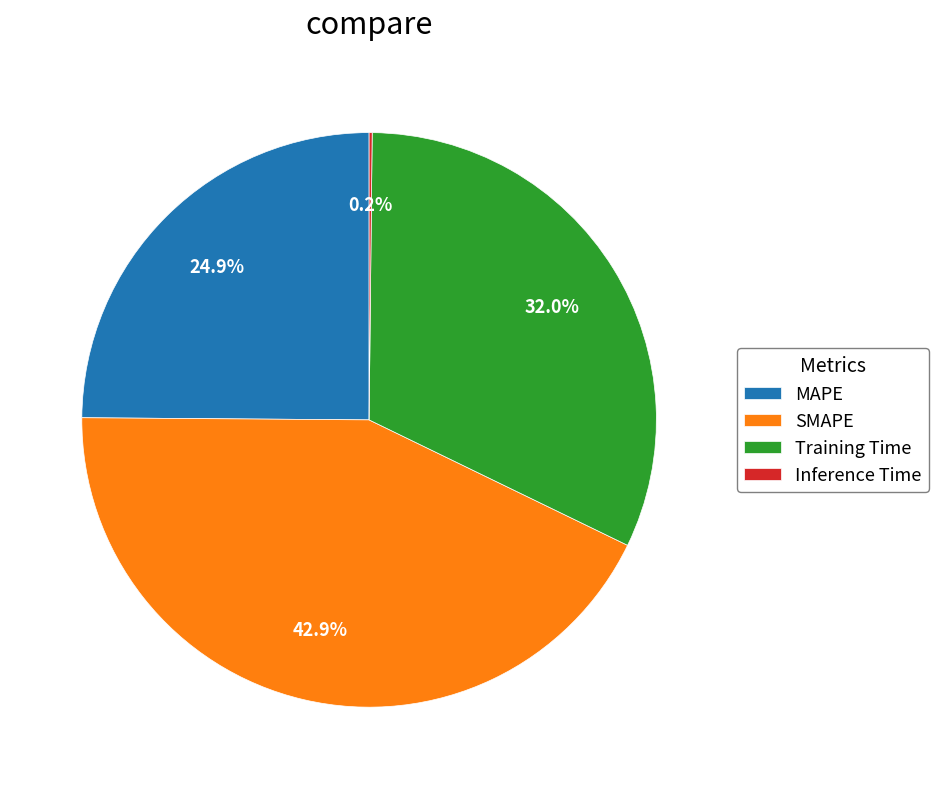

Which has a higher value, SMAPE or Training Time?

SMAPE